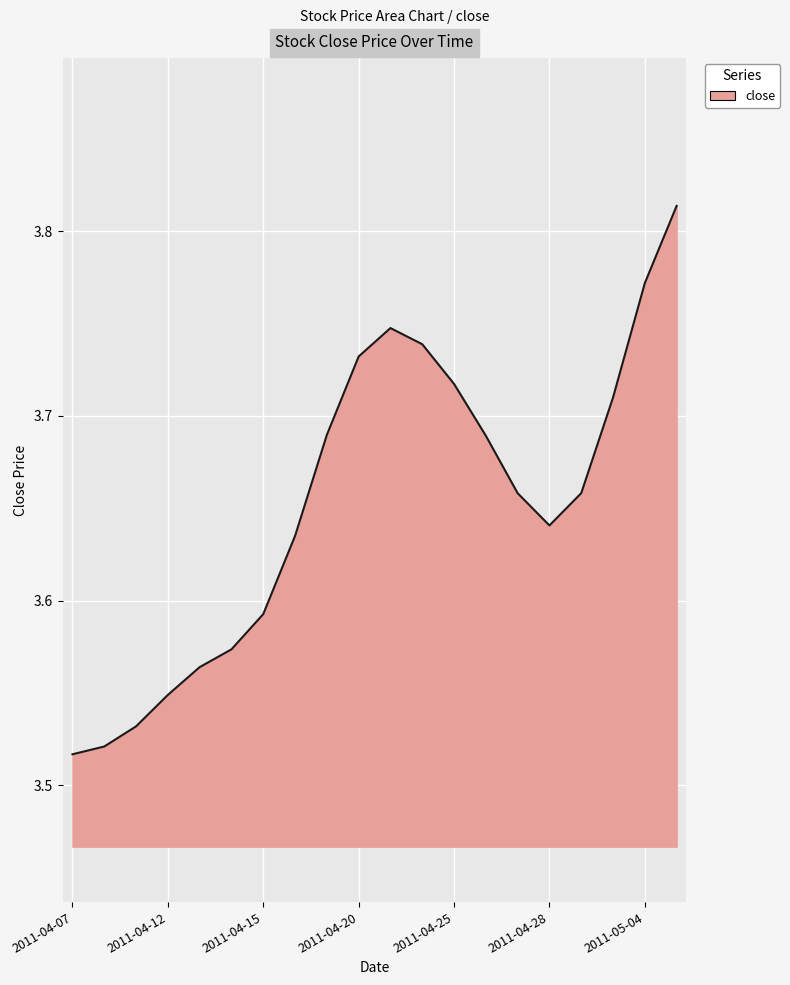

True or false: there are more than 0 points higher than both neighbors.

True